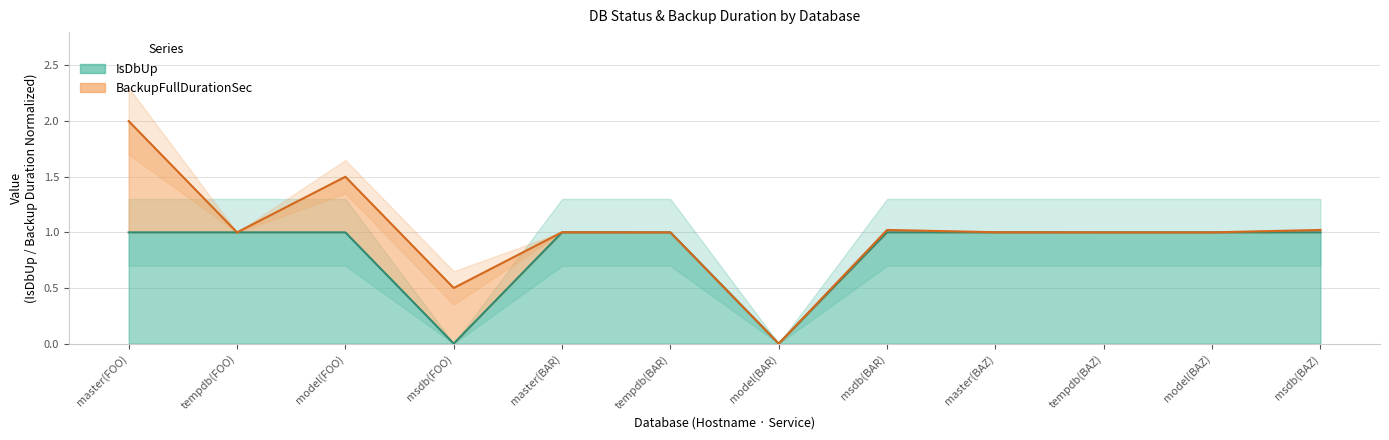

True or false: the data has more than 1 interior local peaks.

False